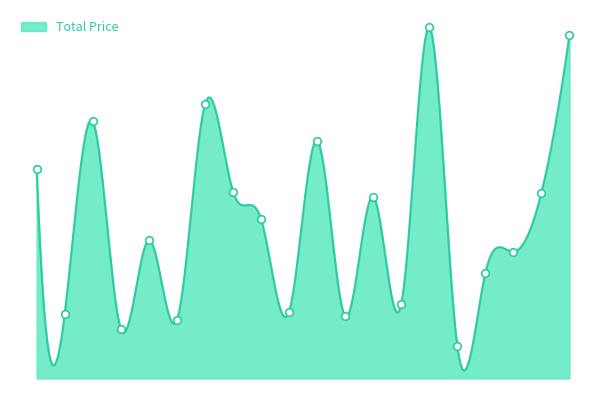

Approximately how many times larger is the value at 1995-10-23 compared to 1992-06-03?

1.3